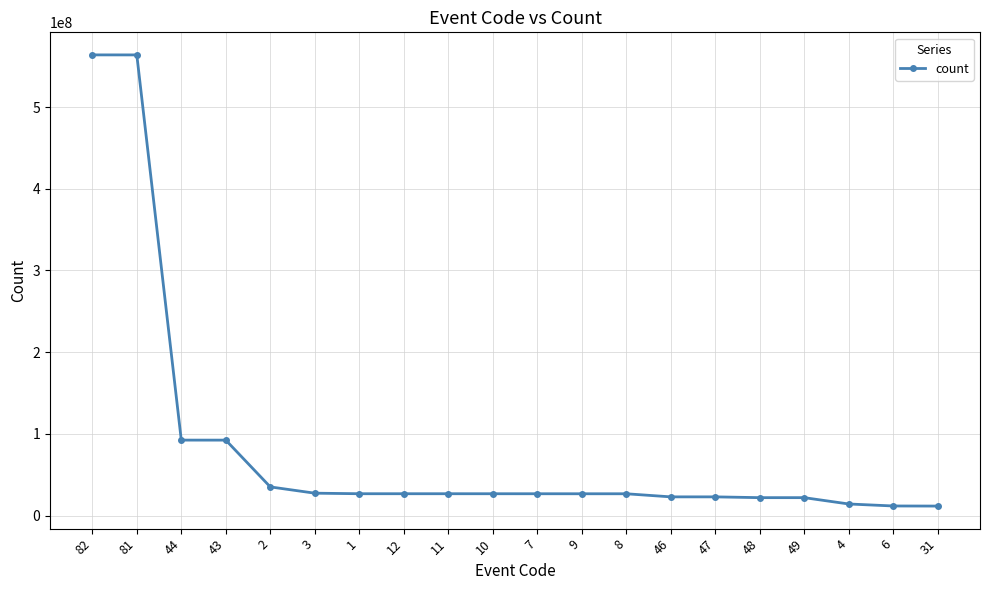

Approximately how many times larger is the value at 31 compared to 1?

0.4